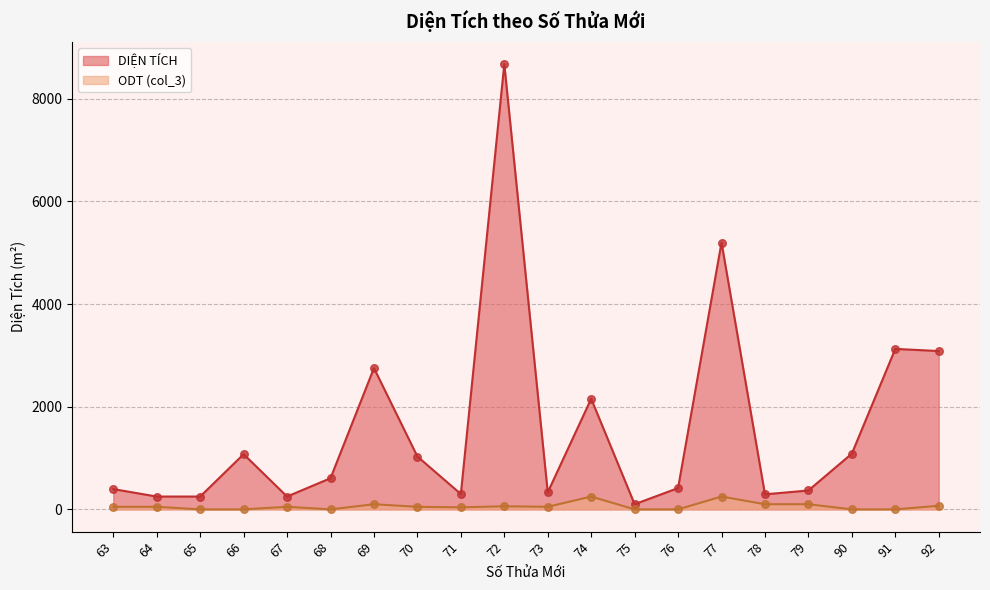

Which series reaches the maximum Y coordinate?

DIỆN TÍCH